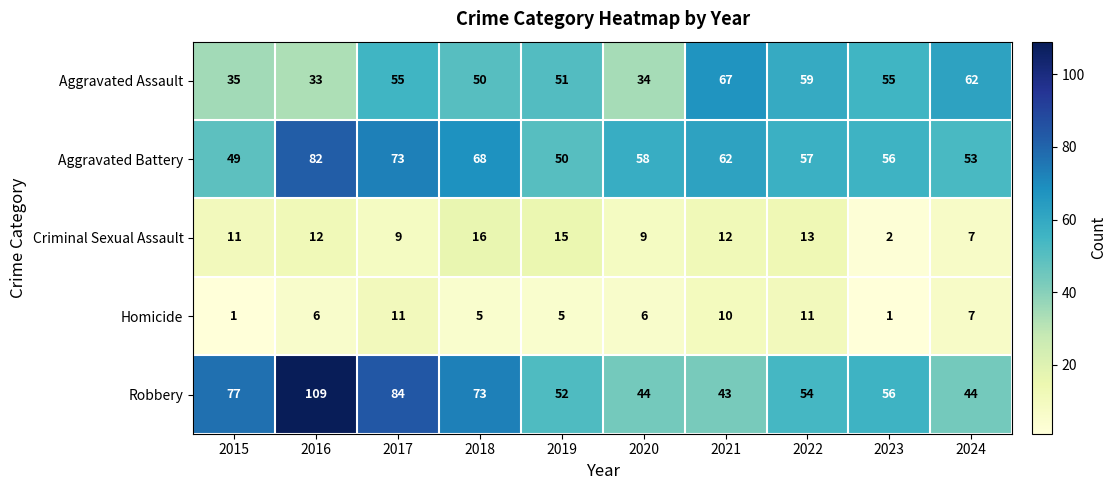

At how many categories does at least one series exceed 75?

3